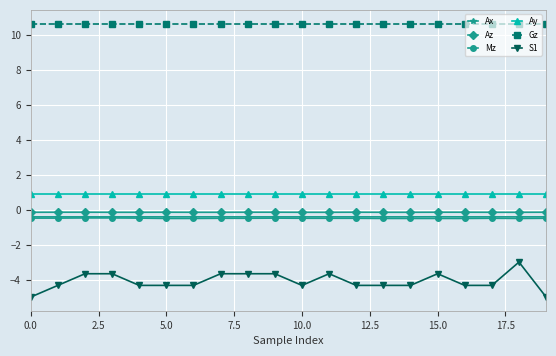

What is the value of the Ay point at the 11th from the left?

0.9